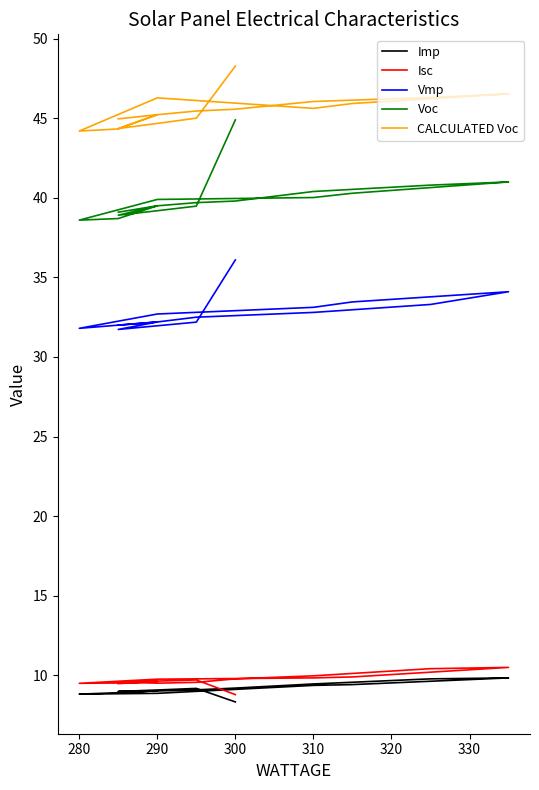

True or false: Isc and CALCULATED Voc intersect in this chart.

False